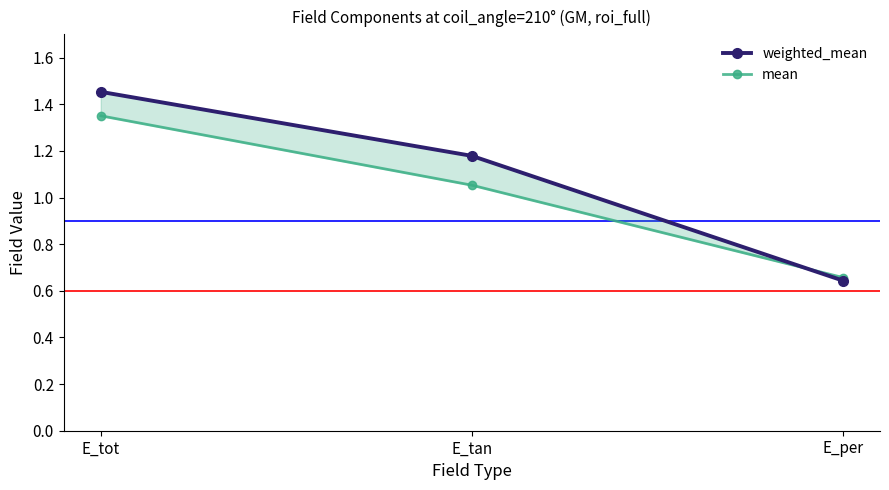

Which has a higher value, E_per or E_tot?

E_tot